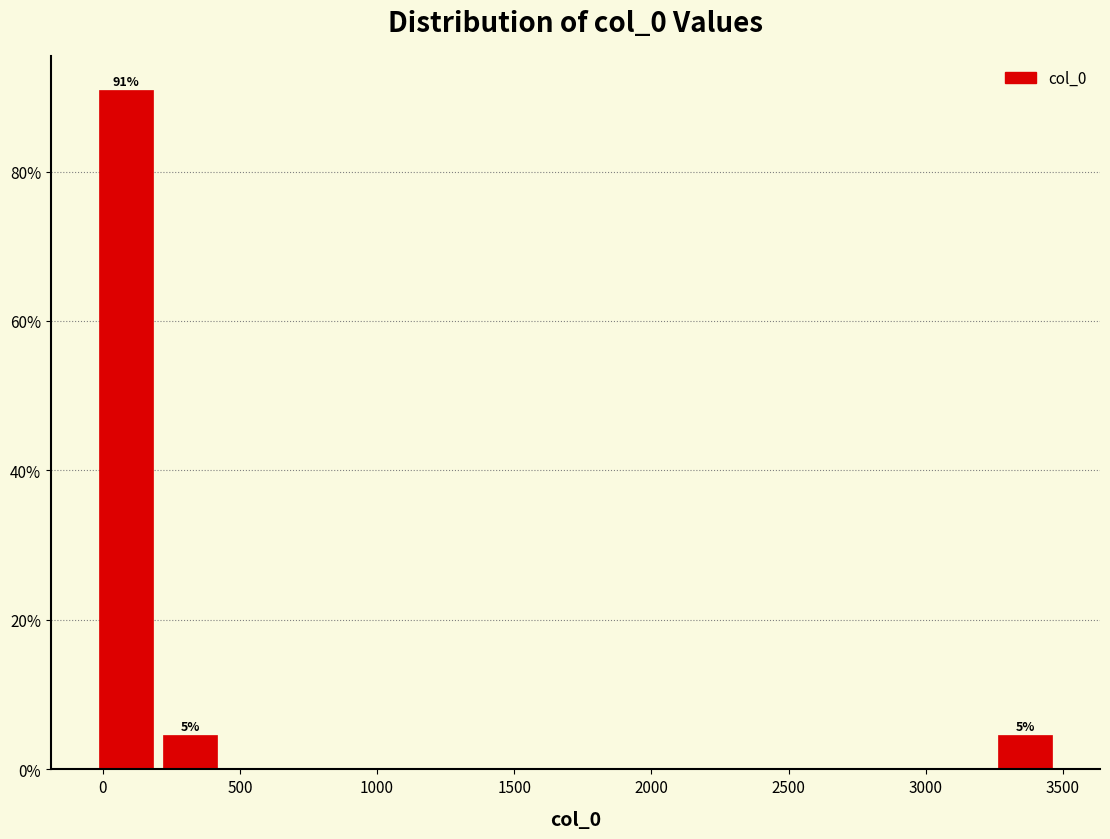

Over which range of the x-axis is the bar tallest?

-50 to 200